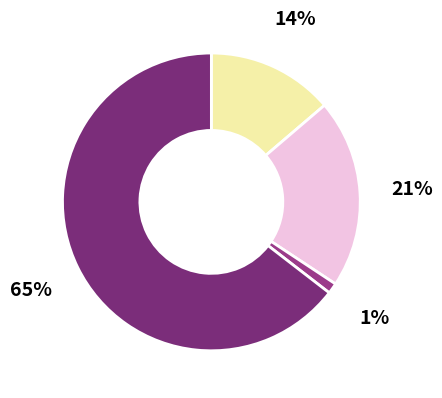

How many slices are in this pie chart?

4